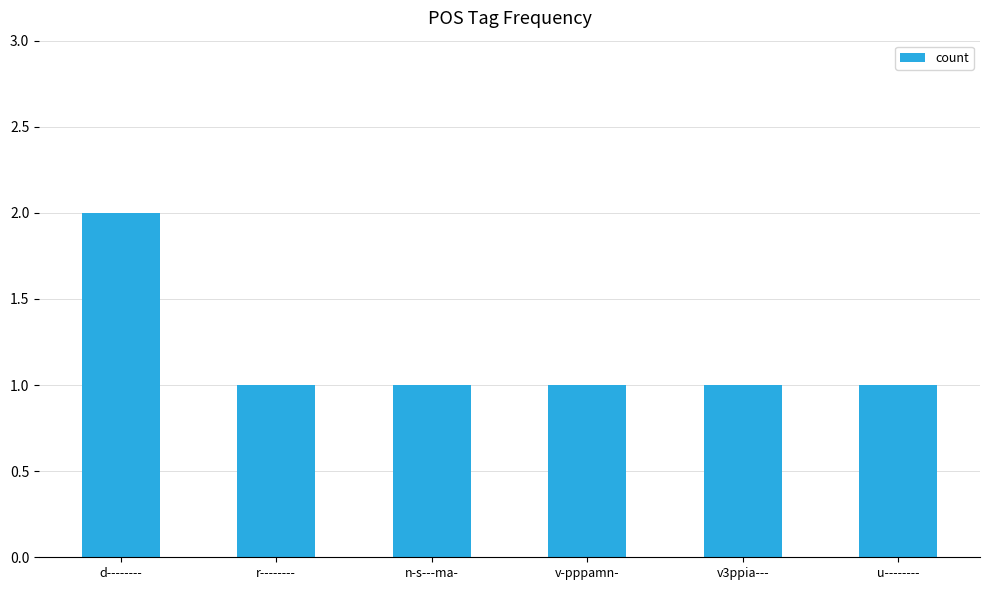

What is the minimum value shown in the chart?

1